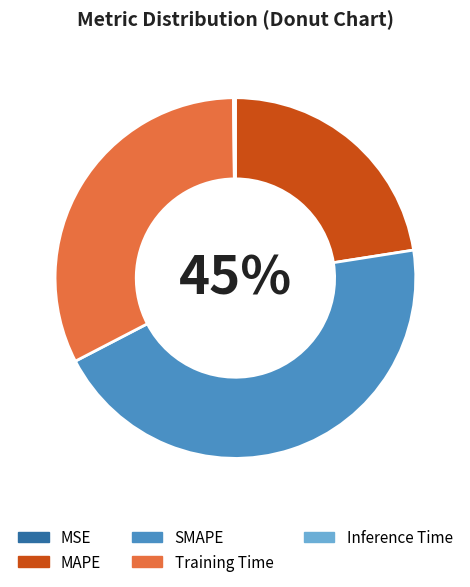

Do SMAPE and MAPE together represent more than half of the pie?

Yes